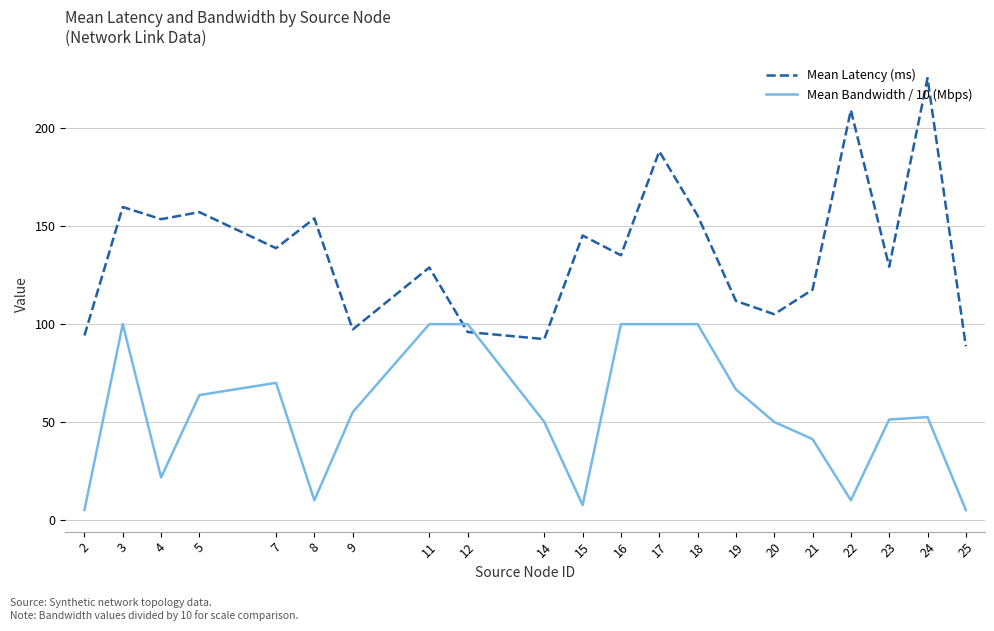

At which label does Mean Latency (ms) reach its minimum?

25